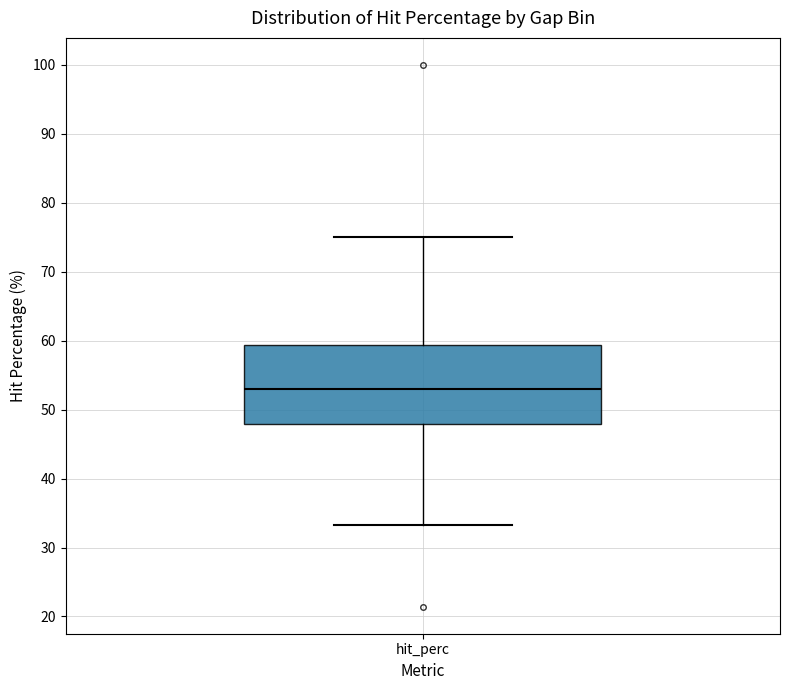

Read this box plot against the y-axis: the position of the median line, the range covered by the box, and the ends of both whiskers. The values are not printed on the chart, so give them approximately, as read against the axis.

median 53, box 48 to 59, whiskers 33 to 75